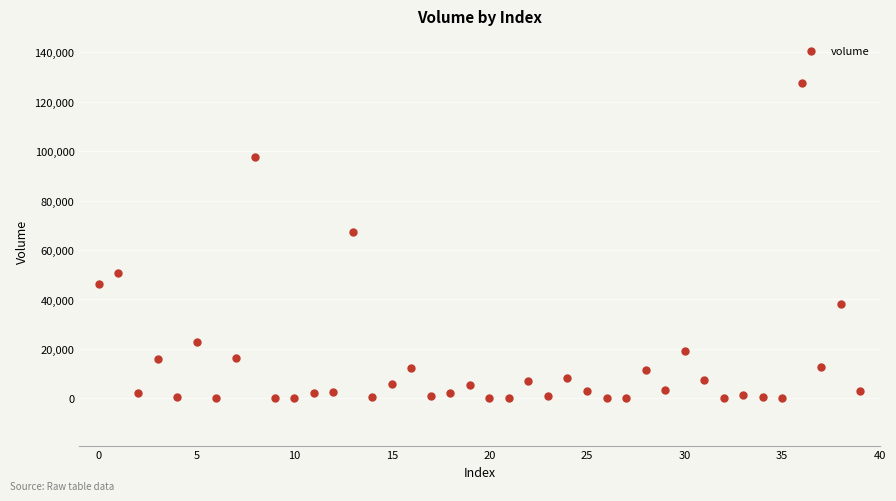

What Y value in the scatter plot is closest to 63783?

67412.8